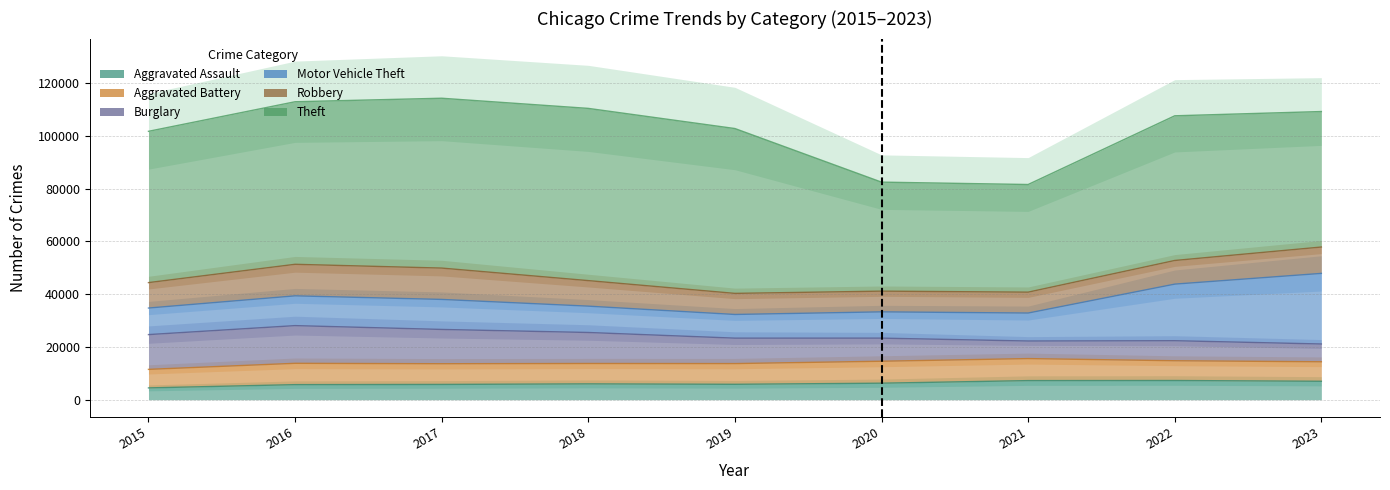

Which series has the largest total across all categories?

Theft